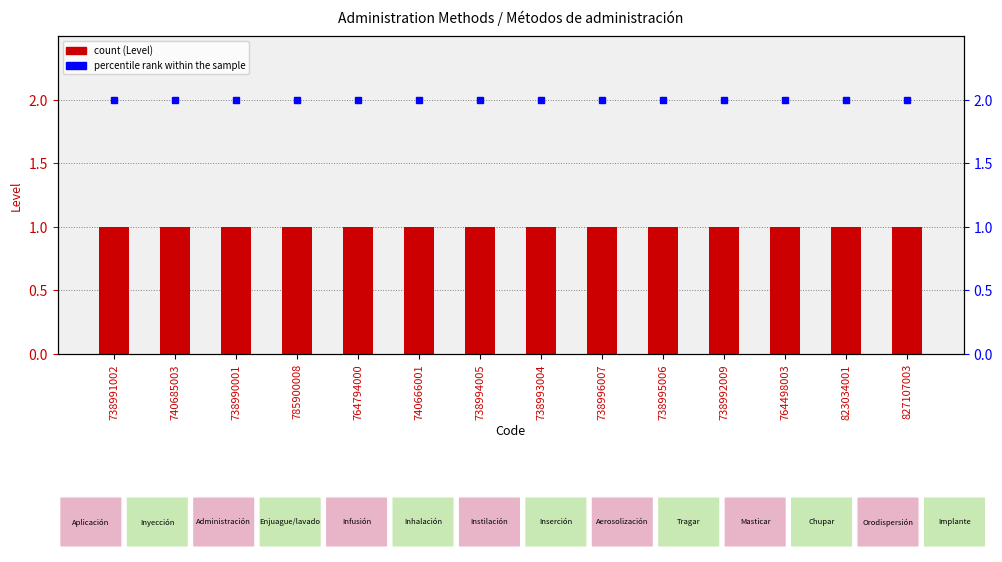

Rank the series by their maximum value, from highest to lowest.

percentile rank within the sample, Level